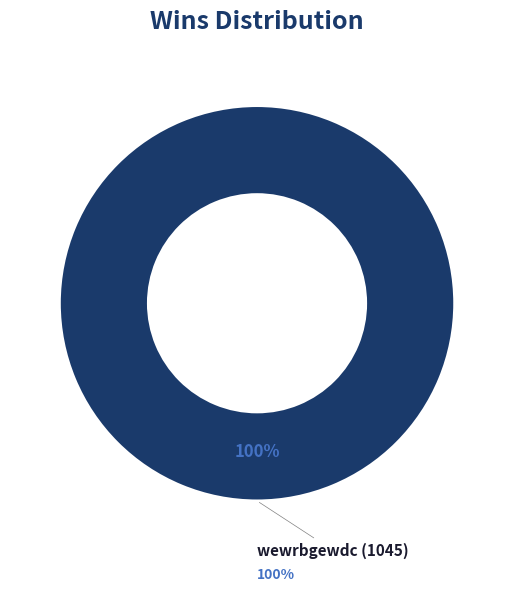

What is the largest slice in the pie chart?

wewrbgewdc (1045)